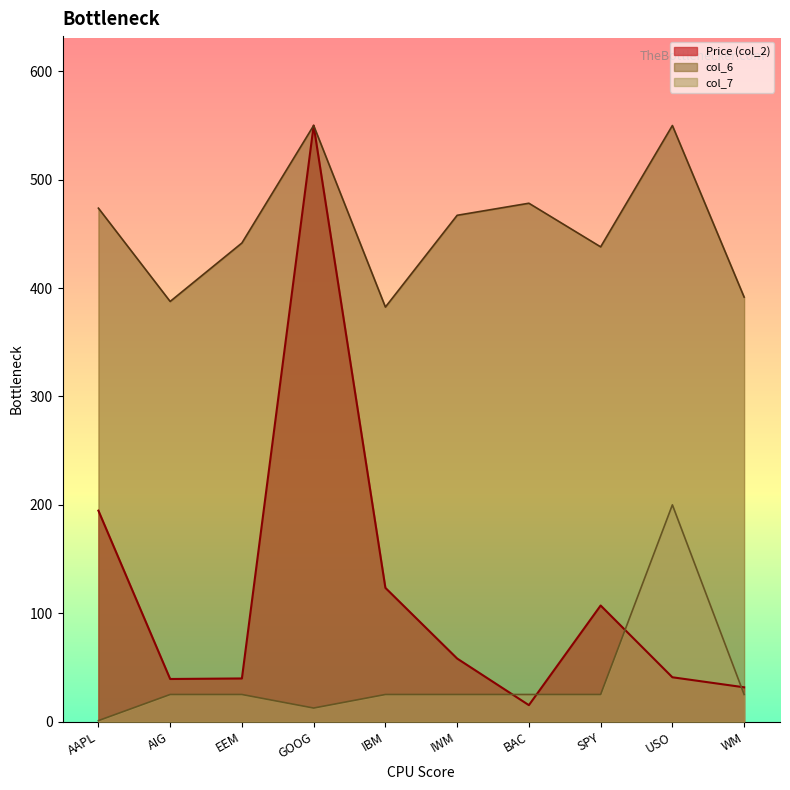

What is the difference between the highest and lowest values at AIG?

362.7